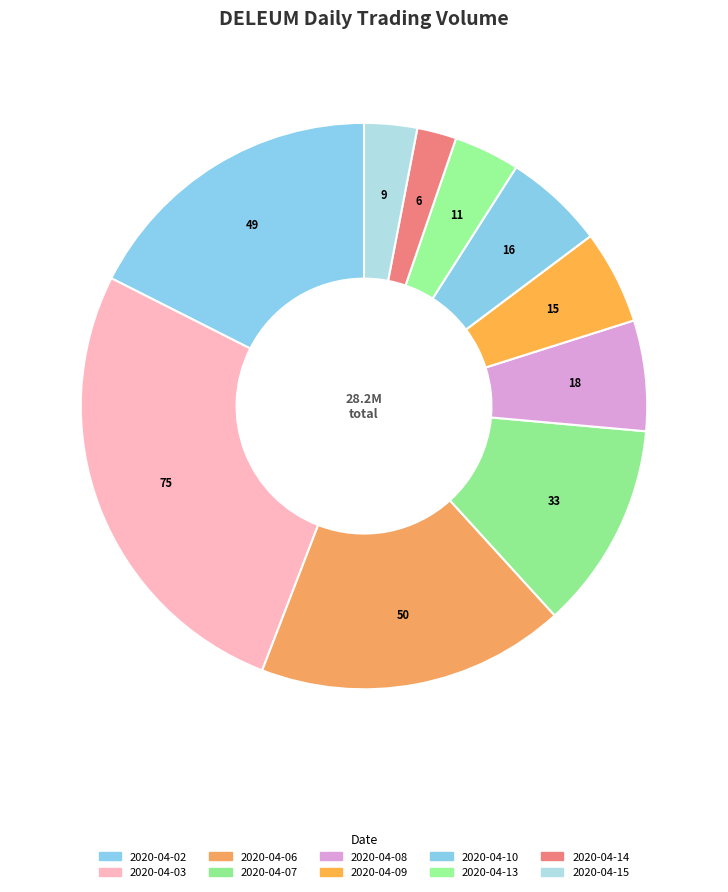

How many segments does this pie chart have?

10